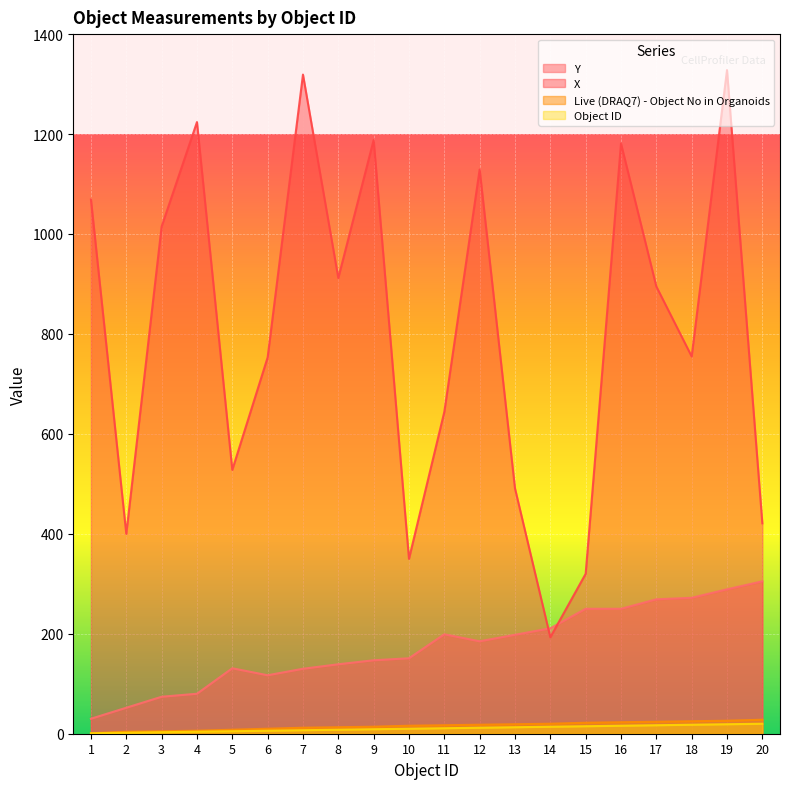

The value of Object ID at 7 is 7. True or false?

True